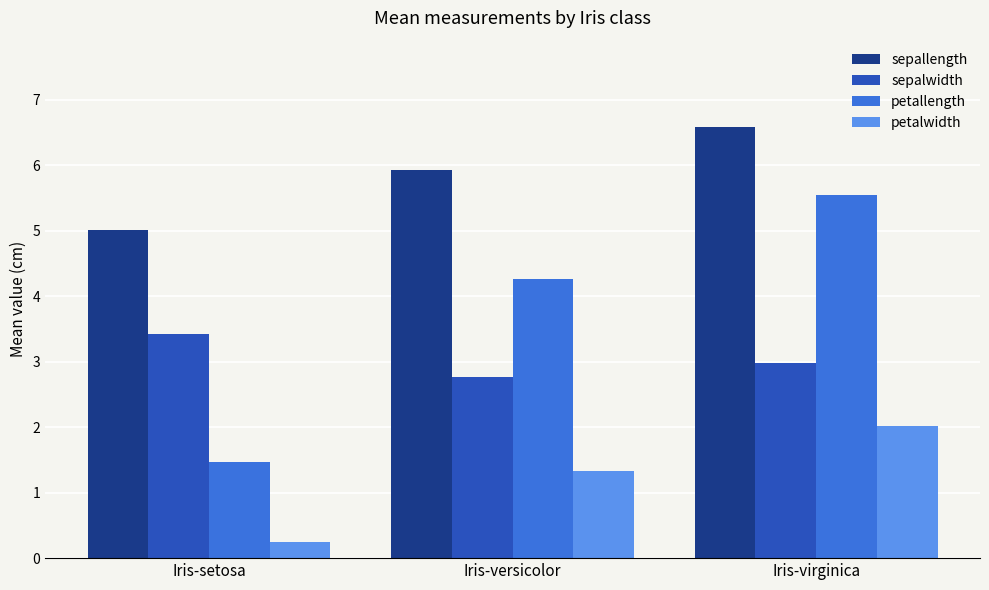

At Iris-setosa, list the series in order from largest to smallest.

sepallength, sepalwidth, petallength, petalwidth